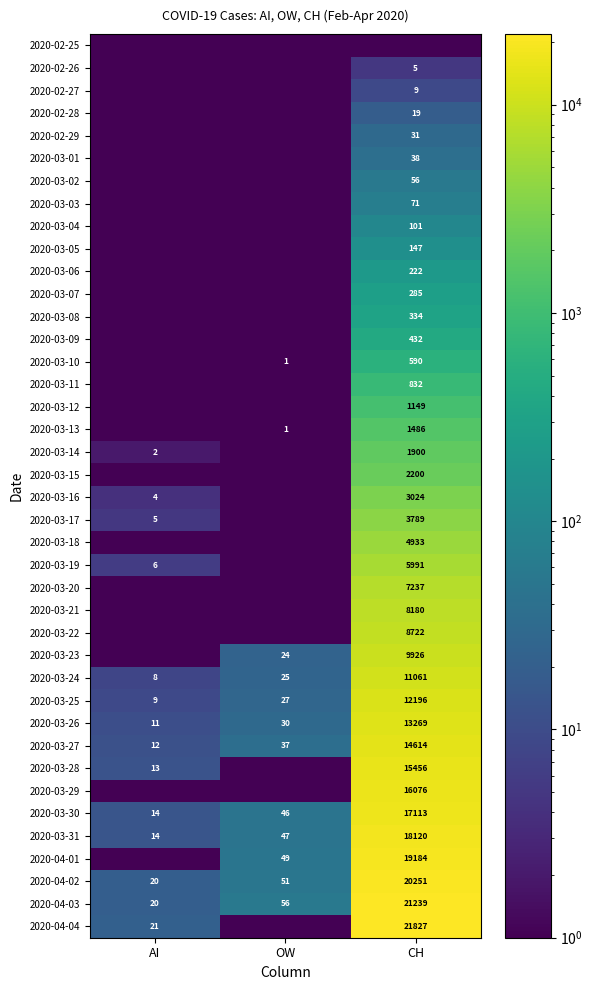

What is the maximum value shown in the chart?

21827.0